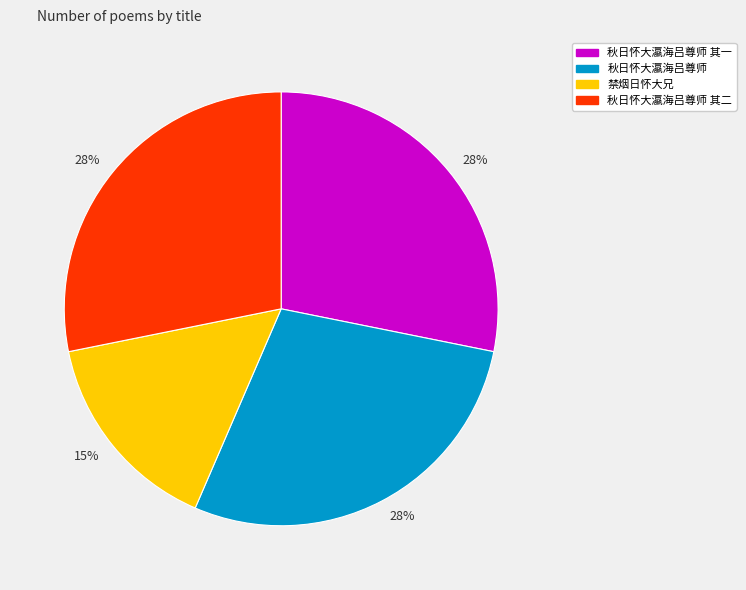

Is there a majority slice in this chart?

No